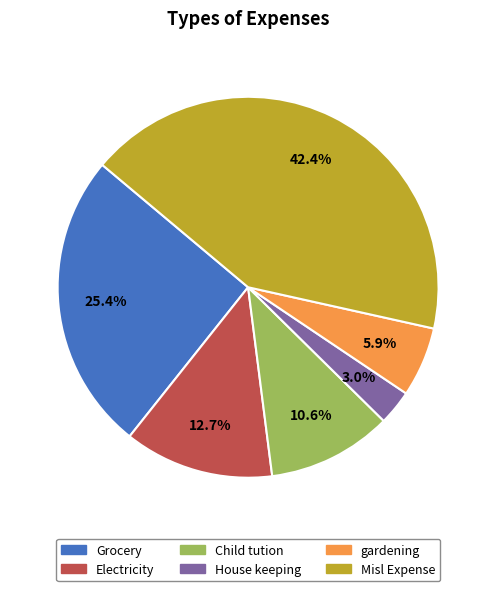

Which slice is the largest?

Misl Expense